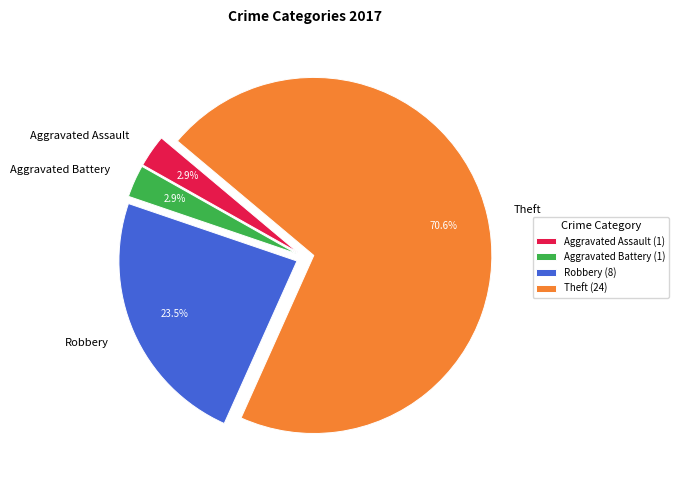

Does Theft represent more than half of the total?

Yes